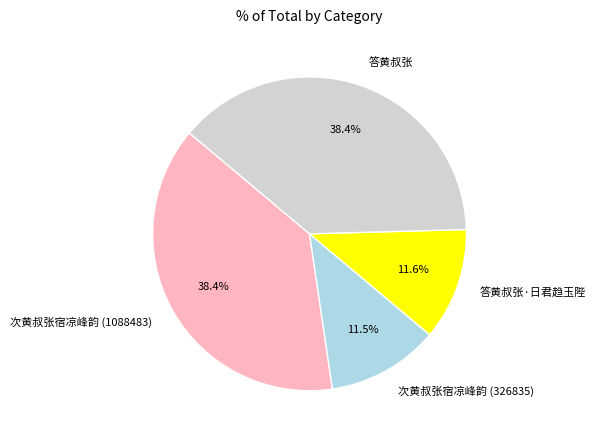

Approximately how many times larger is the value at 次黄叔张宿凉峰韵 (1088483) compared to 答黄叔张?

1.0